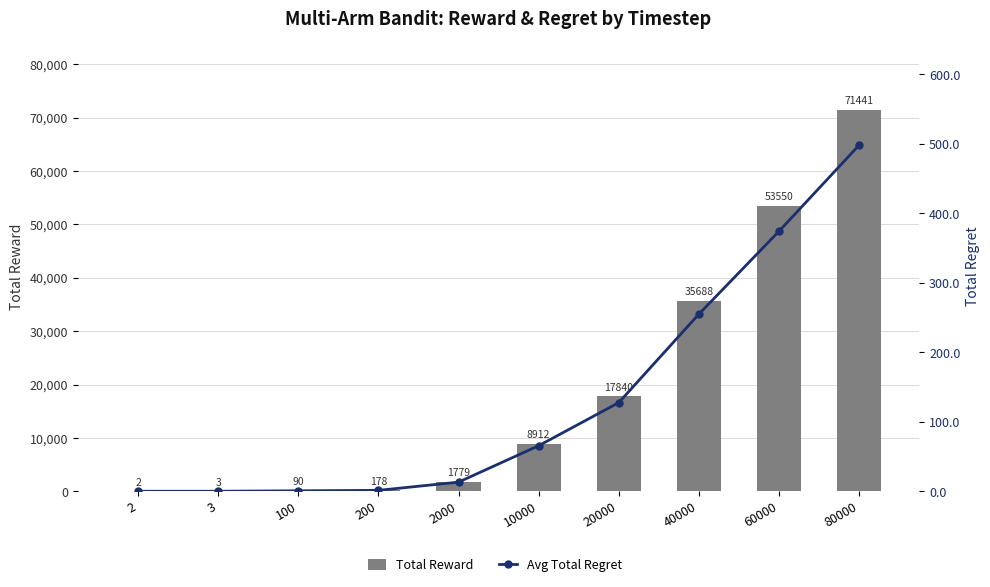

What value does the Total Reward series have at 60000?

53549.5